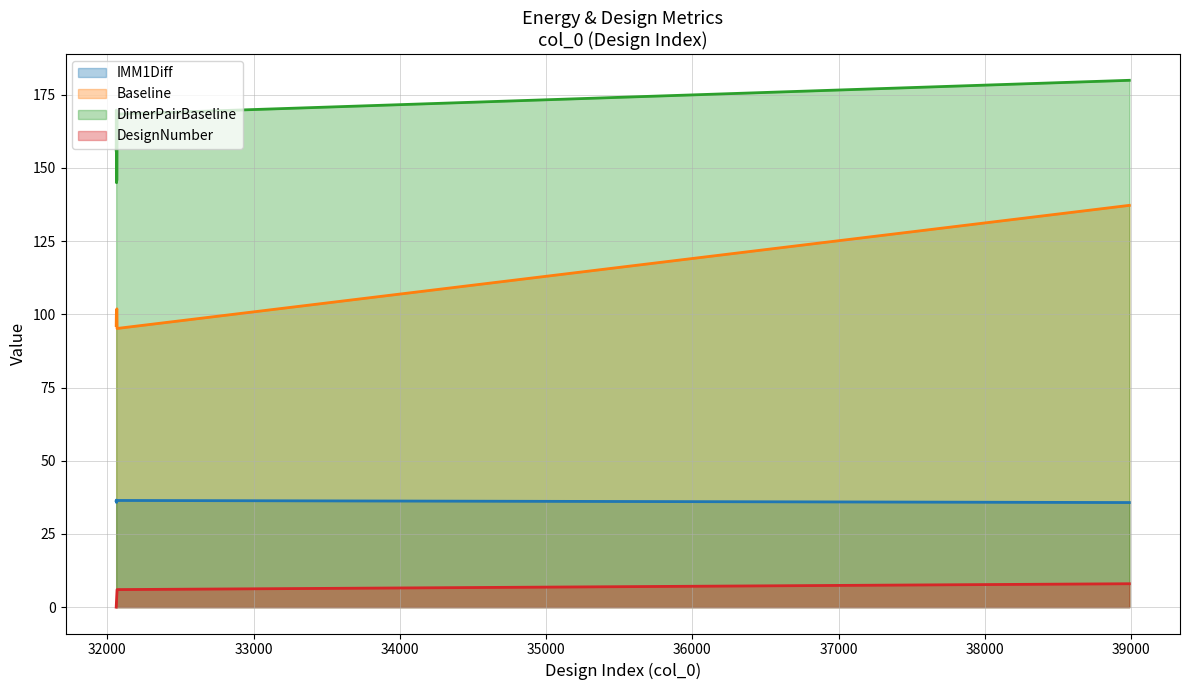

The Baseline series shows 154.4 at 32062. True or false?

False